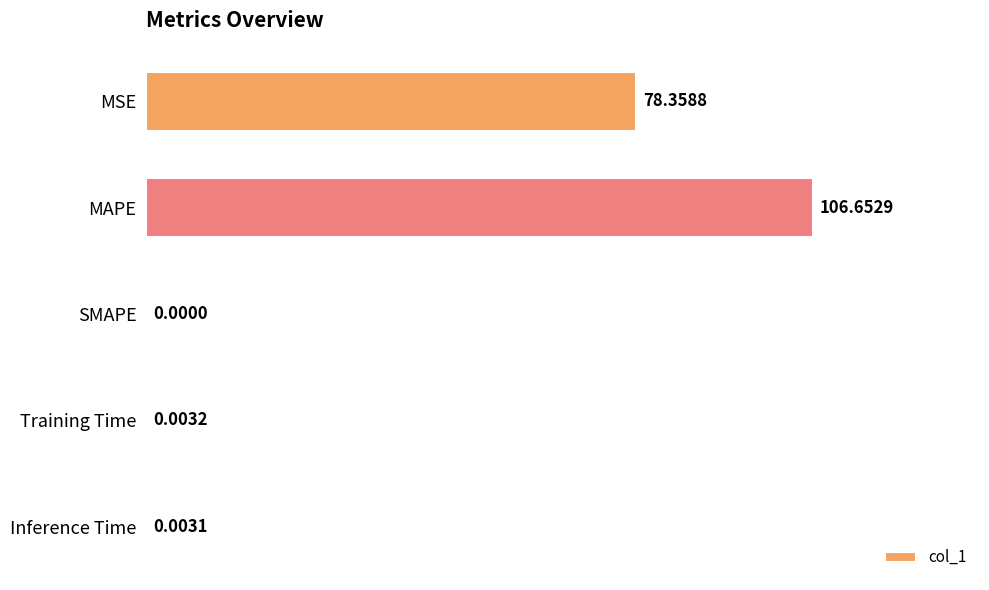

Count the number of values greater than 0.

4